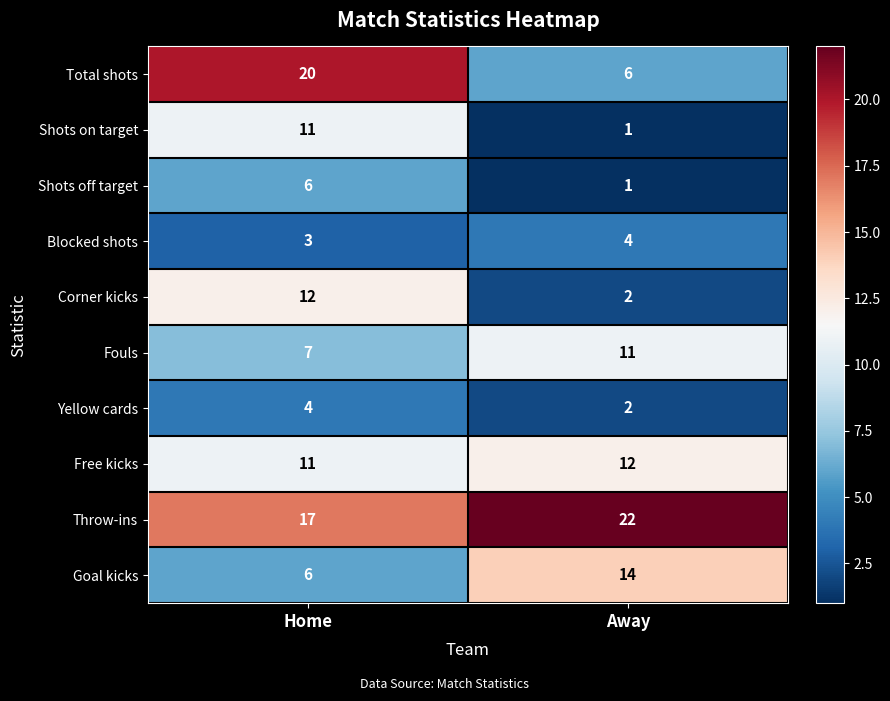

List the labels in order of Shots off target value, smallest first.

Away, Home